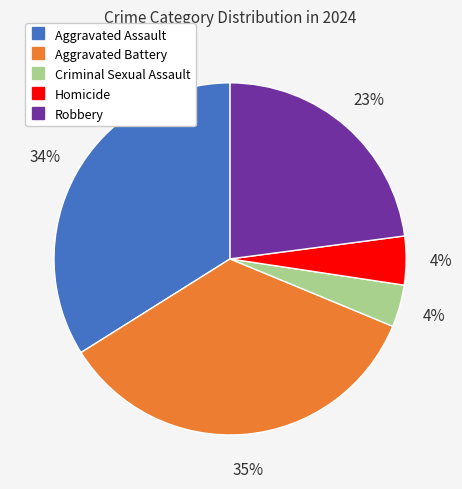

To the nearest percent, what portion does Aggravated Assault represent?

34%